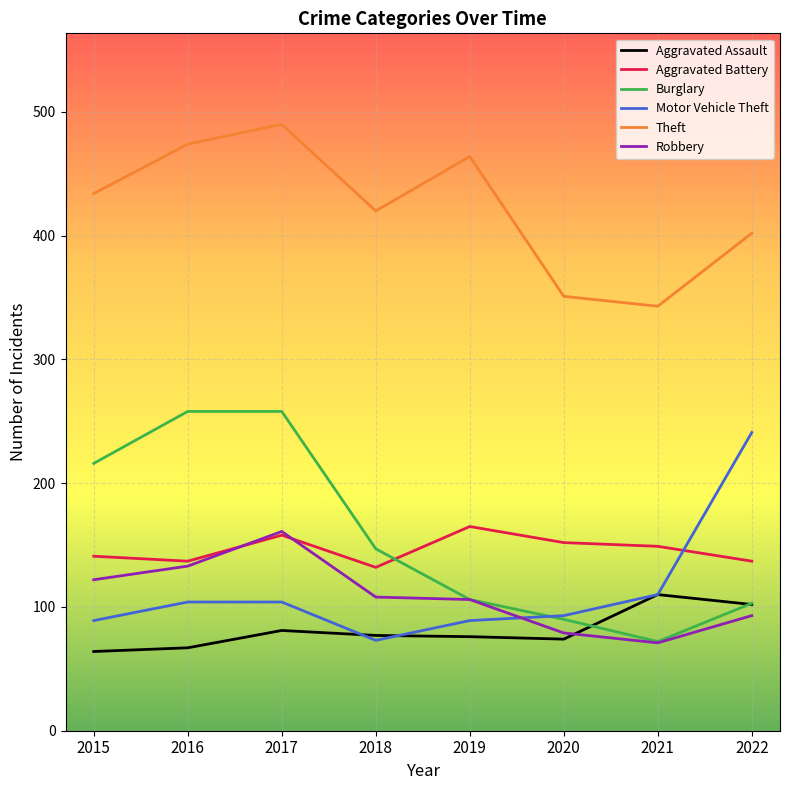

What are all the series names shown in the legend?

Aggravated Assault, Aggravated Battery, Burglary, Motor Vehicle Theft, Theft, Robbery